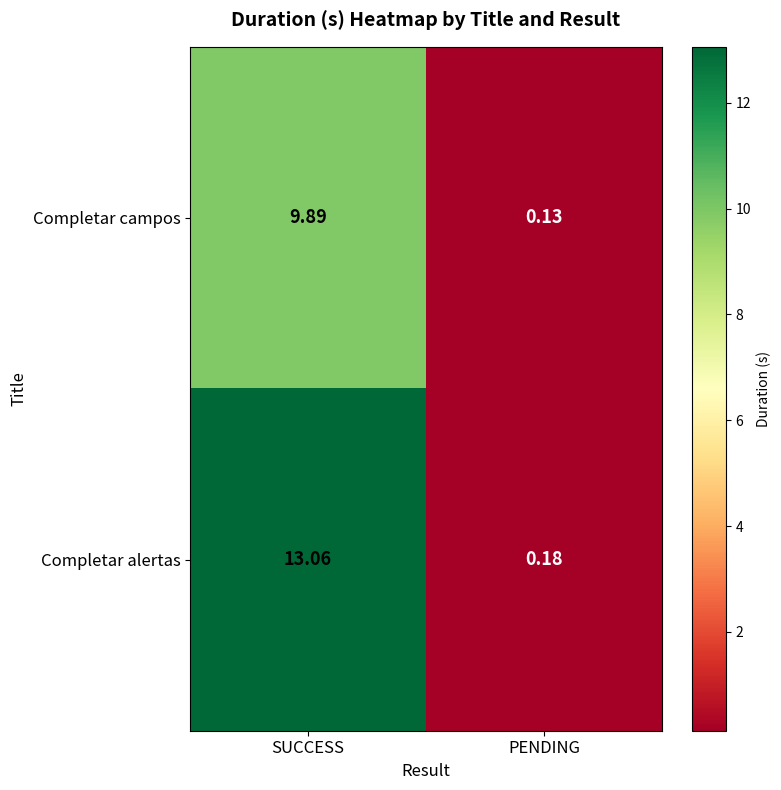

Which category has the highest value in the Completar alertas series?

SUCCESS